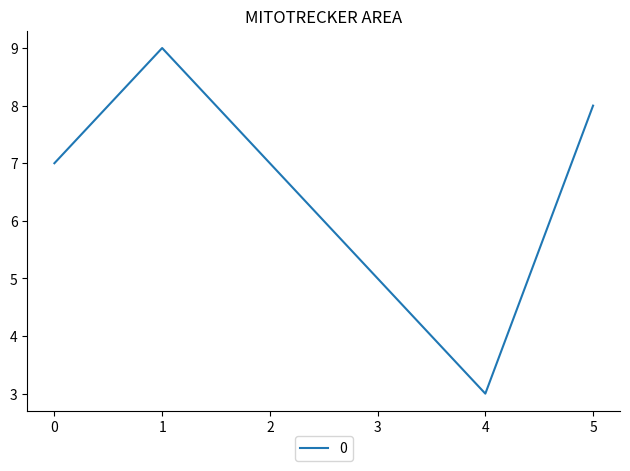

How many distinct data groups are displayed?

1